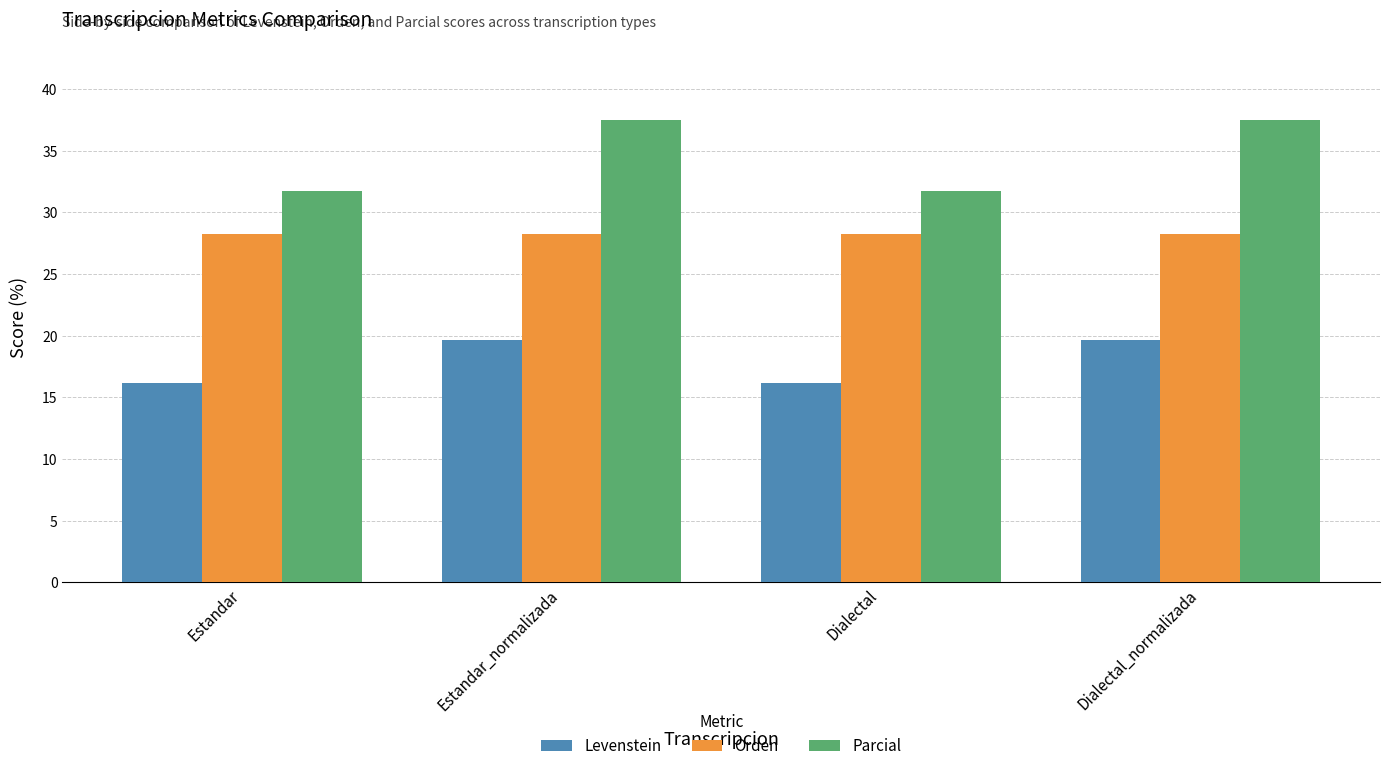

Count the number of categories in the chart.

4